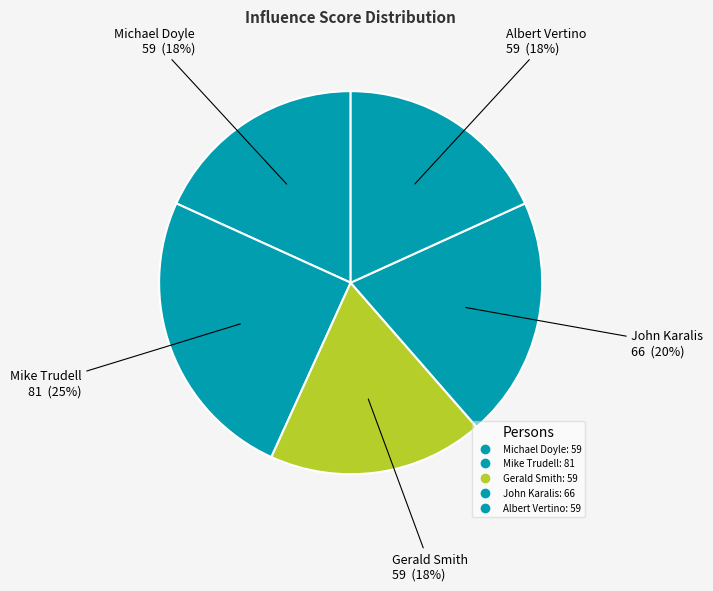

True or false: Gerald Smith accounts for 18% of the total.

True